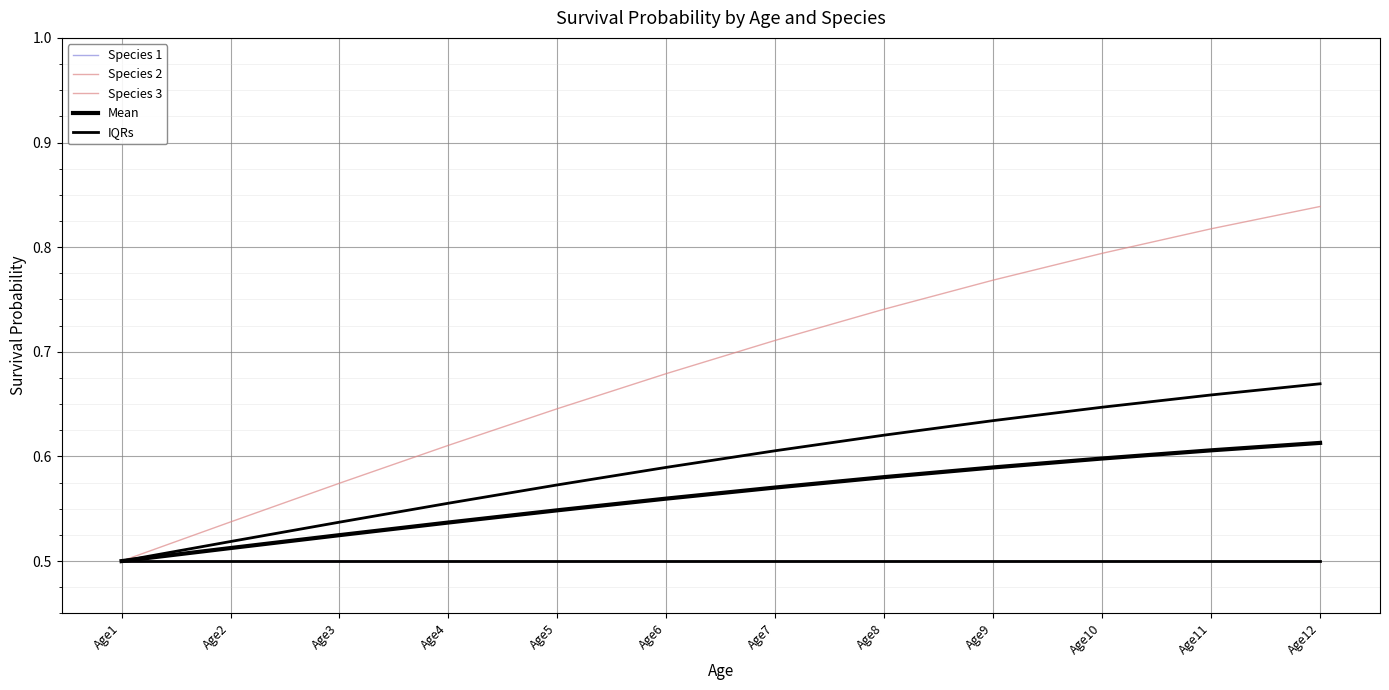

What is the difference between the highest and lowest values at Age3?

0.1